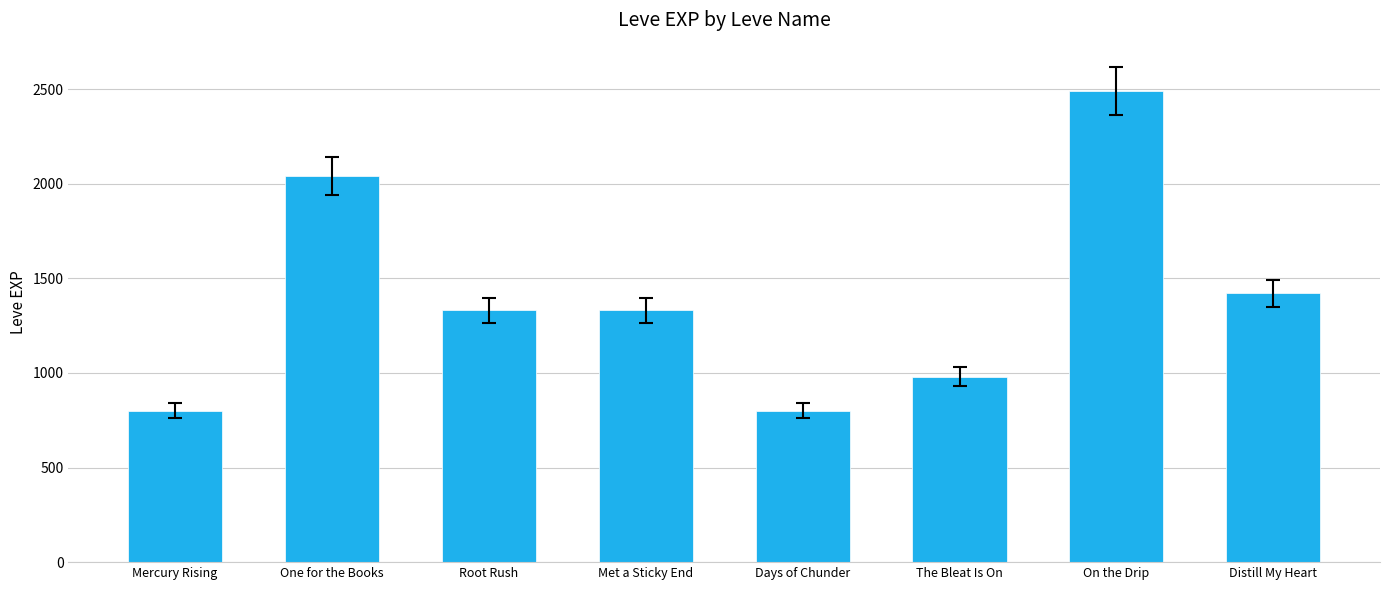

At which category does the chart reach its peak across all series?

On the Drip